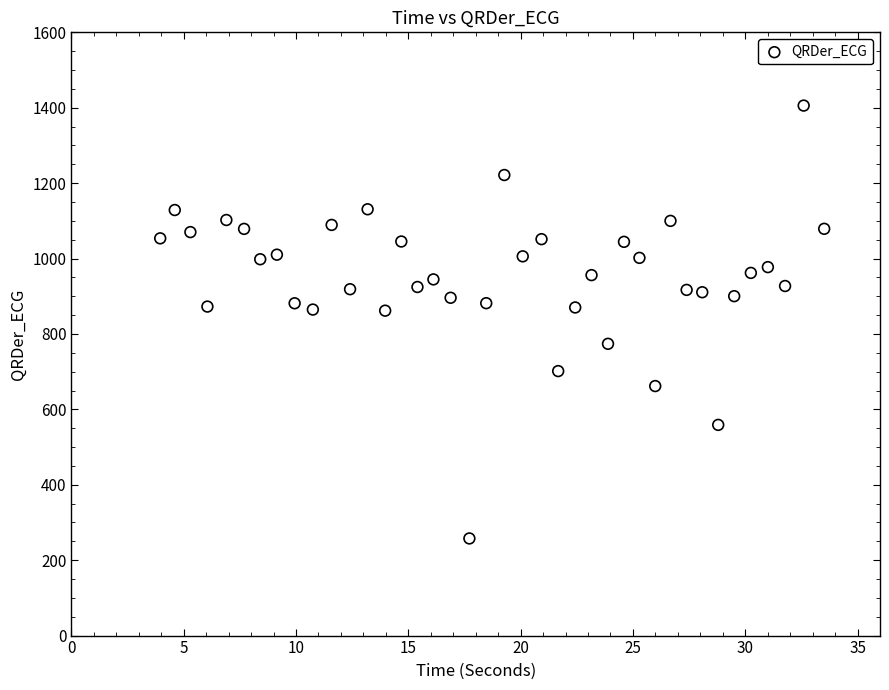

What is the range of Y values (max minus min)?

1148.1